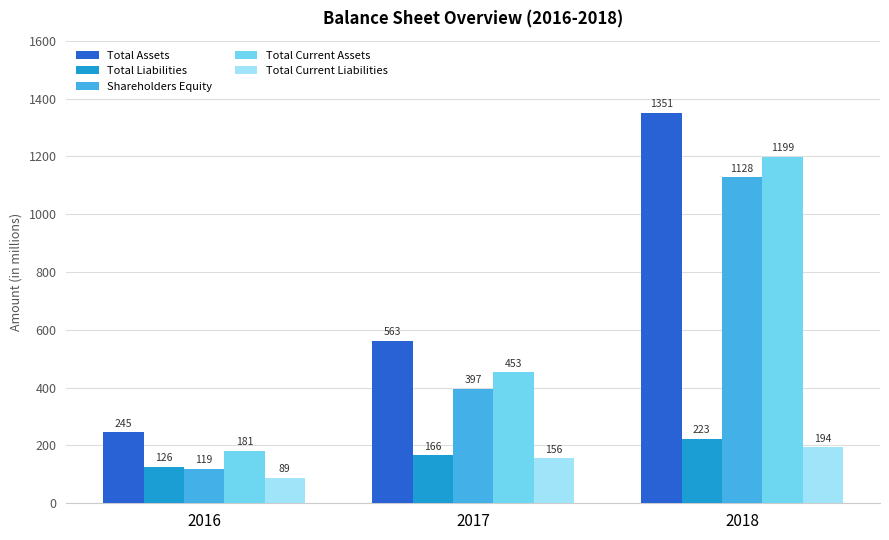

At which label does Shareholders Equity reach its minimum?

2016